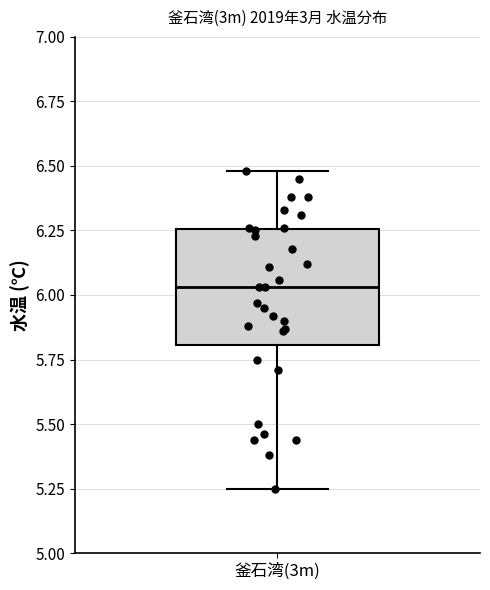

Transcribe this box plot: give where the median line is, the range the box spans, and where the two whiskers end, as read against the y-axis. The values are not printed on the chart, so give them approximately, as read against the axis.

median 6.05, box 5.80 to 6.25, whiskers 5.25 to 6.50